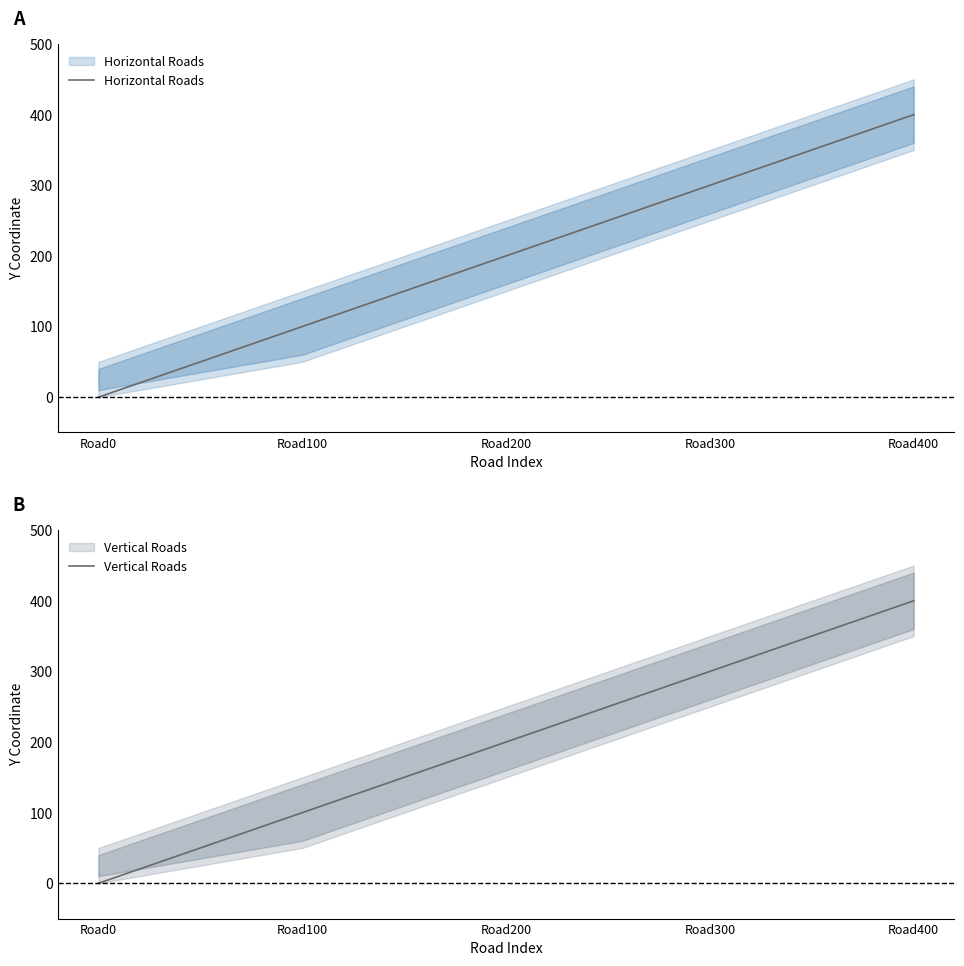

Which has a higher value, Road400 or Road200?

Road400